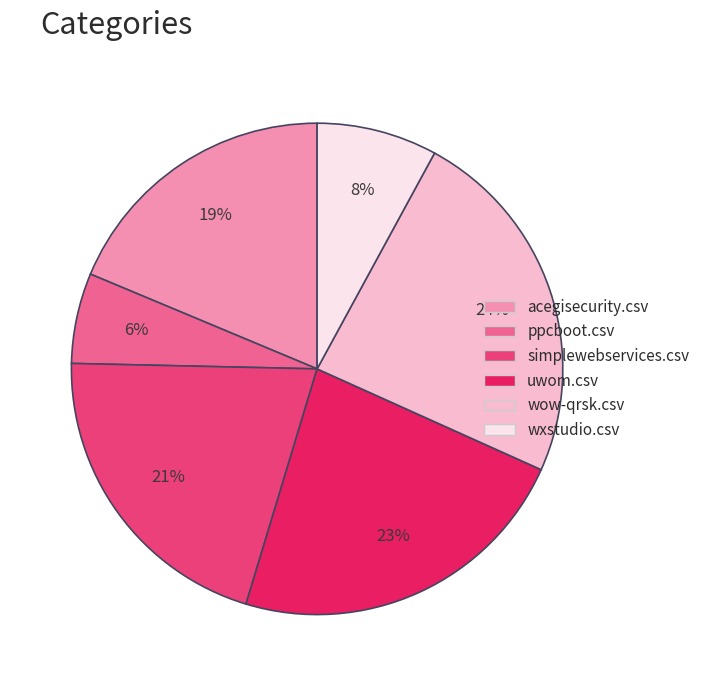

To the nearest percent, what is the difference between the uwom.csv and wow-qrsk.csv slice percentages?

1%